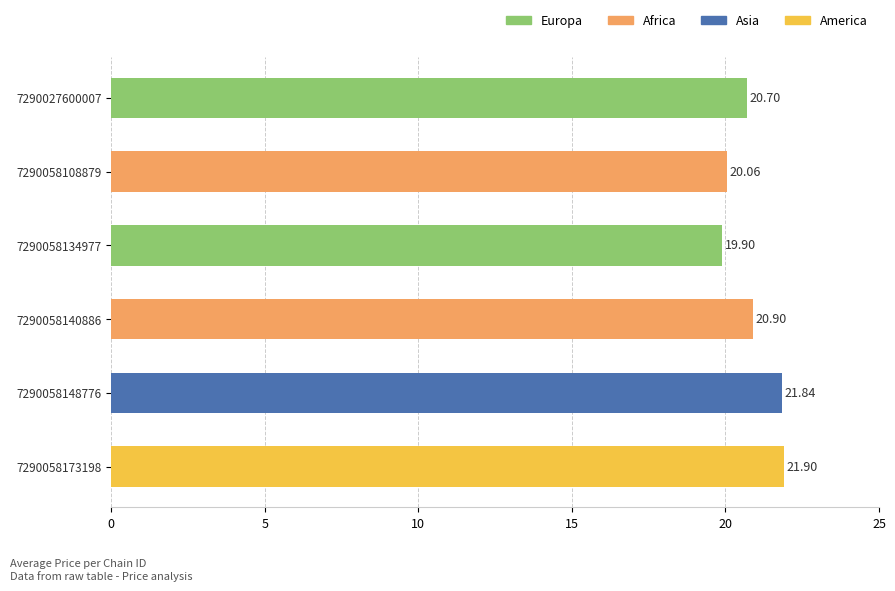

Rank the categories by value from highest to lowest.

7290058173198, 7290058148776, 7290058140886, 7290027600007, 7290058108879, 7290058134977